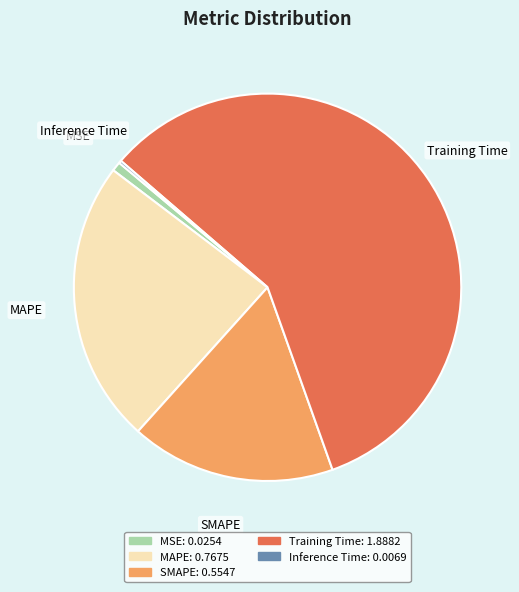

Which category has the biggest portion of the pie?

Training Time